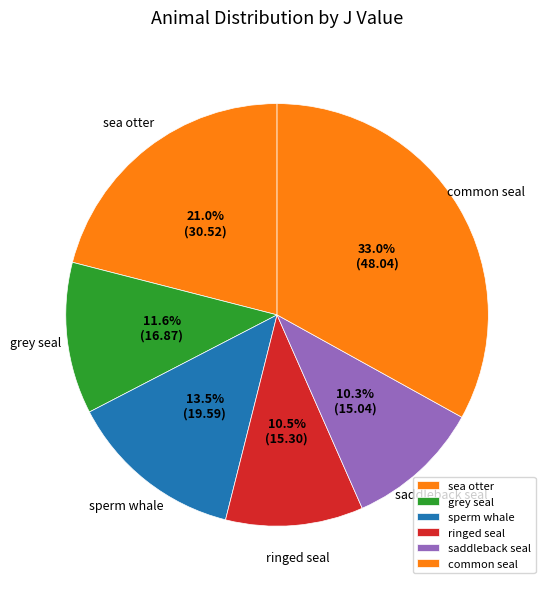

Is there any slice that represents more than half of the pie?

No